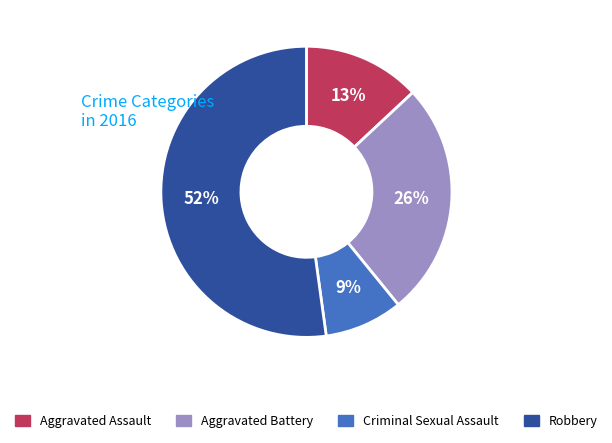

Is Aggravated Battery the majority of the pie?

No